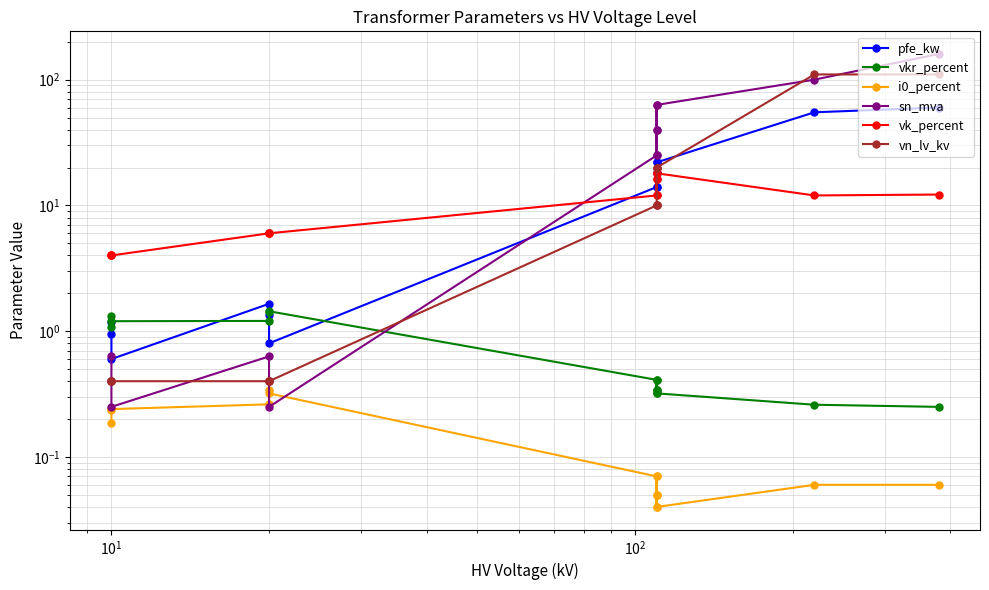

How many lines are shown in the chart?

6